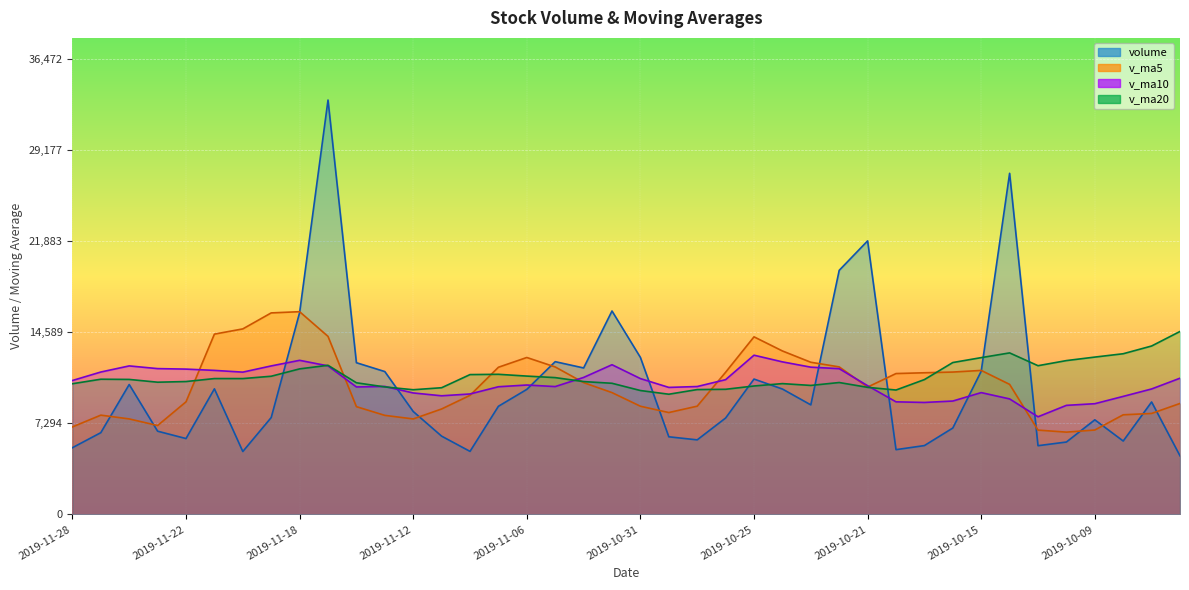

At which label does volume reach its peak?

2019-11-15